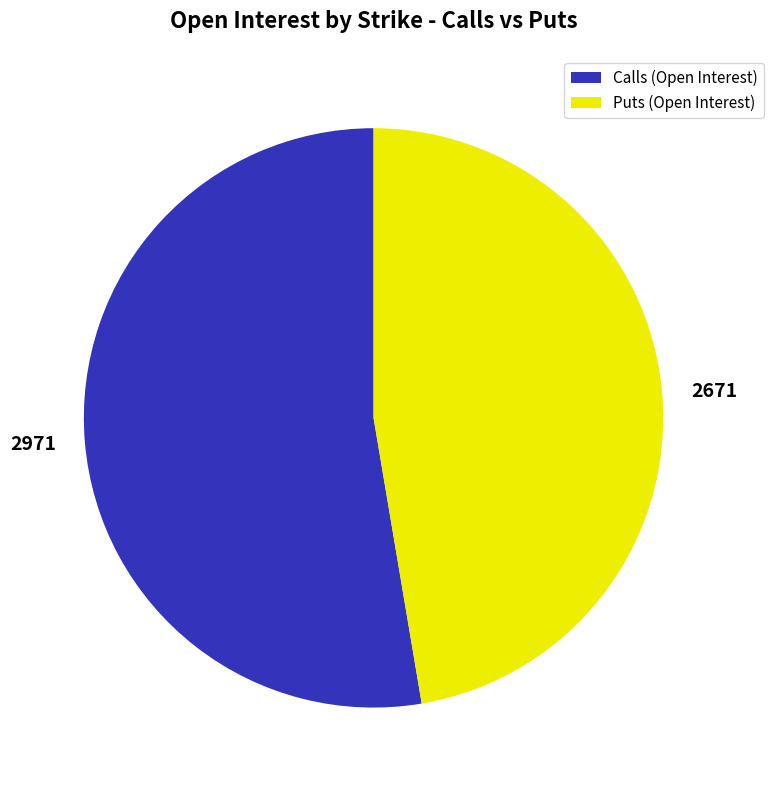

Does 2671 account for over 50% of the chart?

No